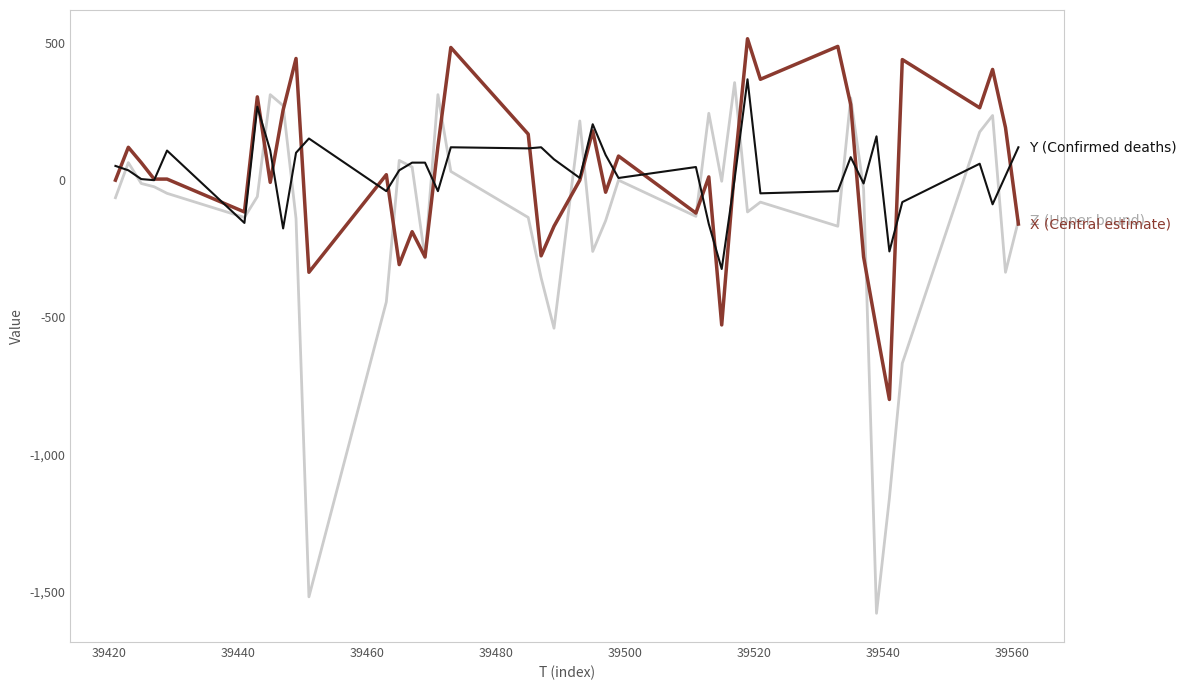

What is the greatest value displayed?

516